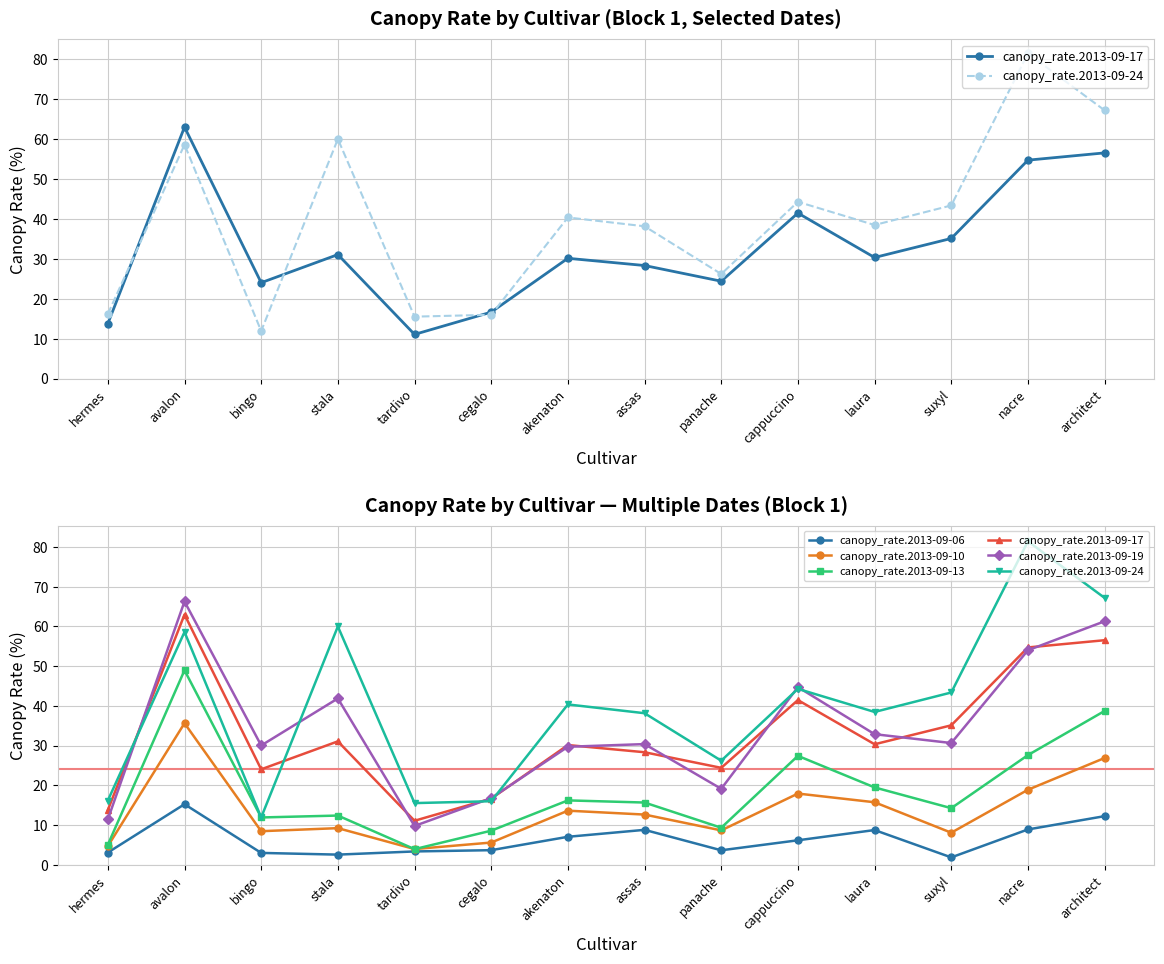

Count the number of data series in this chart.

6